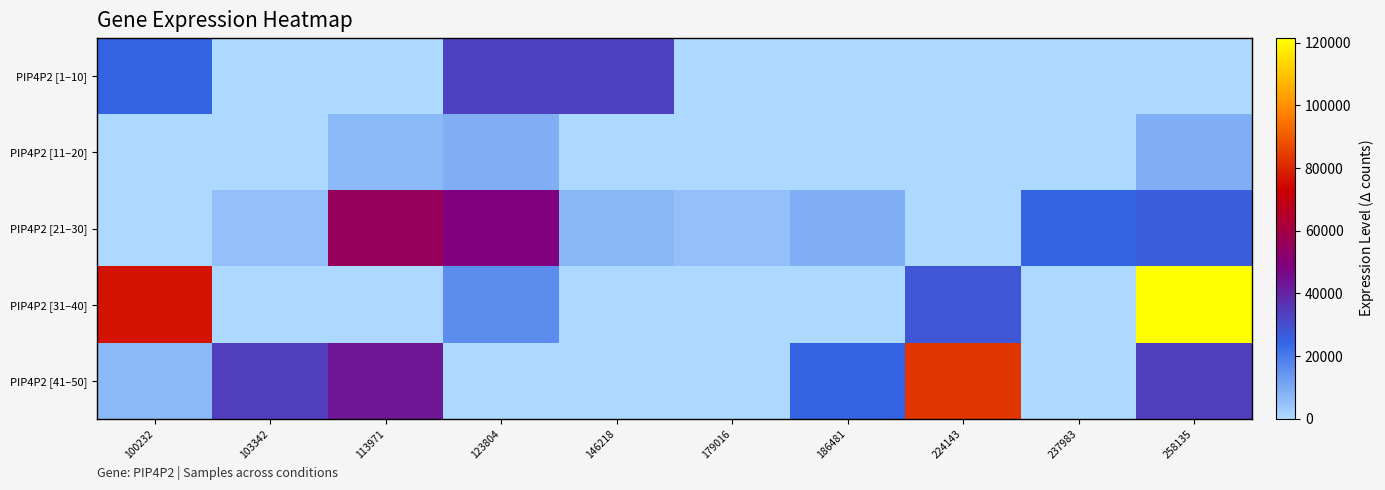

At 179016, list the series in order from smallest to largest.

PIP4P2 [1–10], PIP4P2 [11–20], PIP4P2 [31–40], PIP4P2 [41–50], PIP4P2 [21–30]